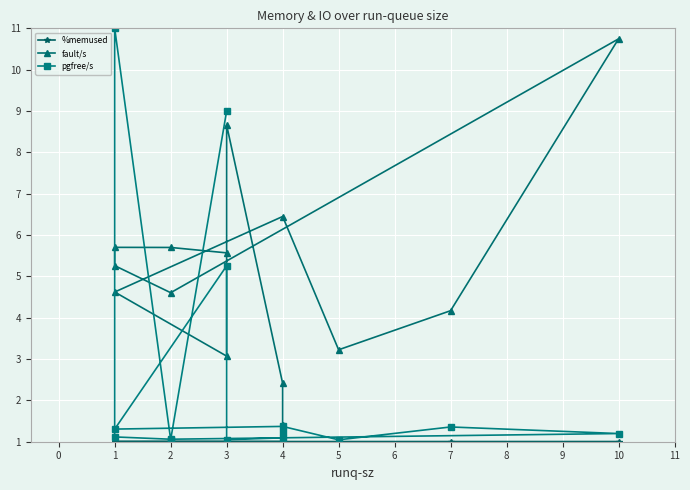

What is the minimum value shown in the chart?

1.0